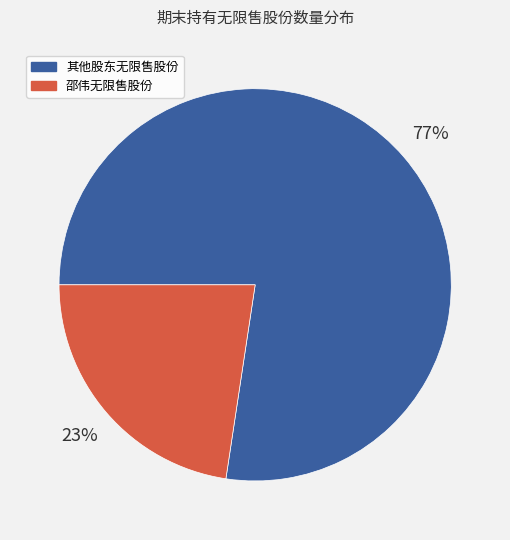

Which slice is the largest?

其他股东无限售股份